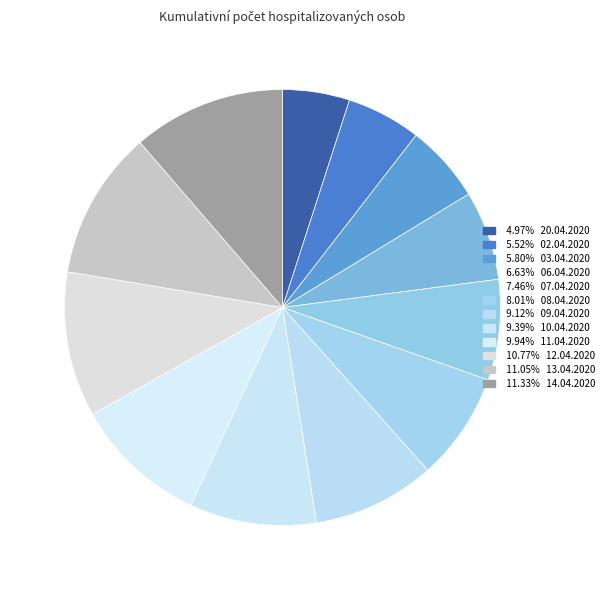

Count the number of slices in the pie.

12